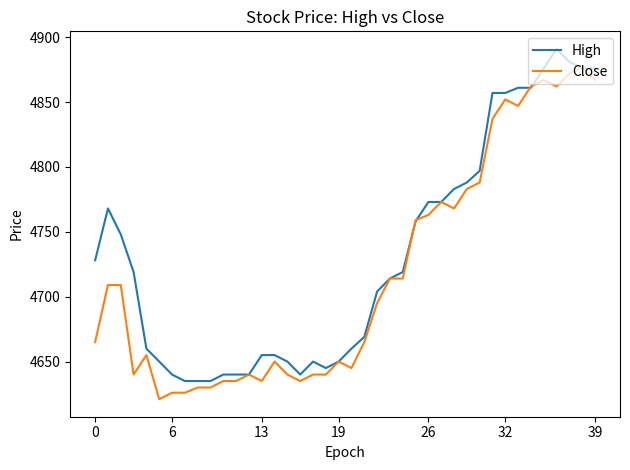

What is the lowest value of the Close series?

4621